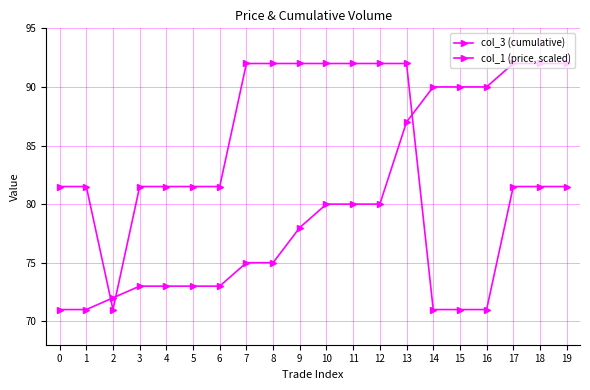

List the series in order of their overall mean, lowest first.

col_3 (cumulative), col_1 (price, scaled)